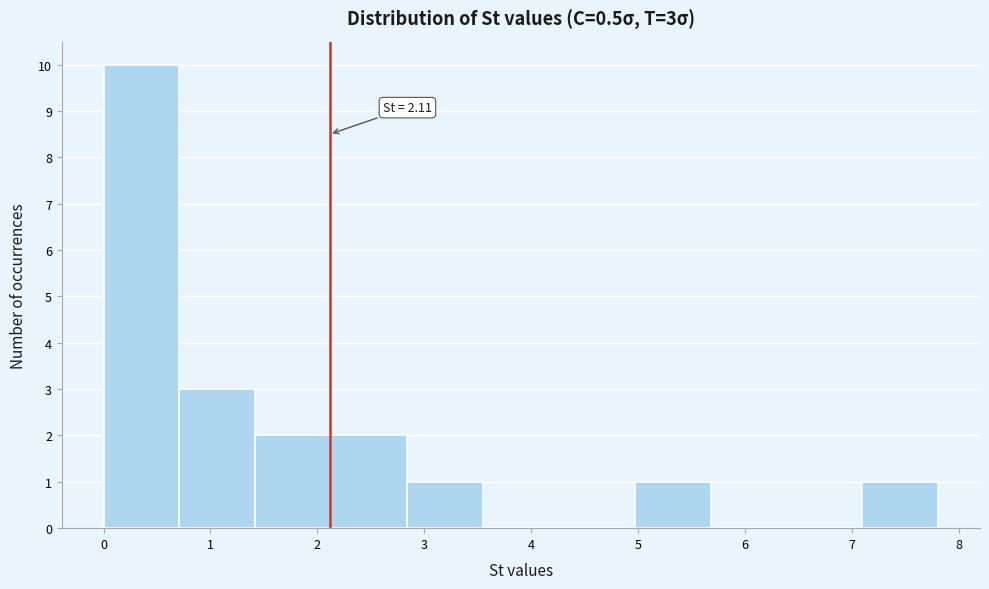

Which range on the x-axis has the tallest bar?

0.0 to 0.7